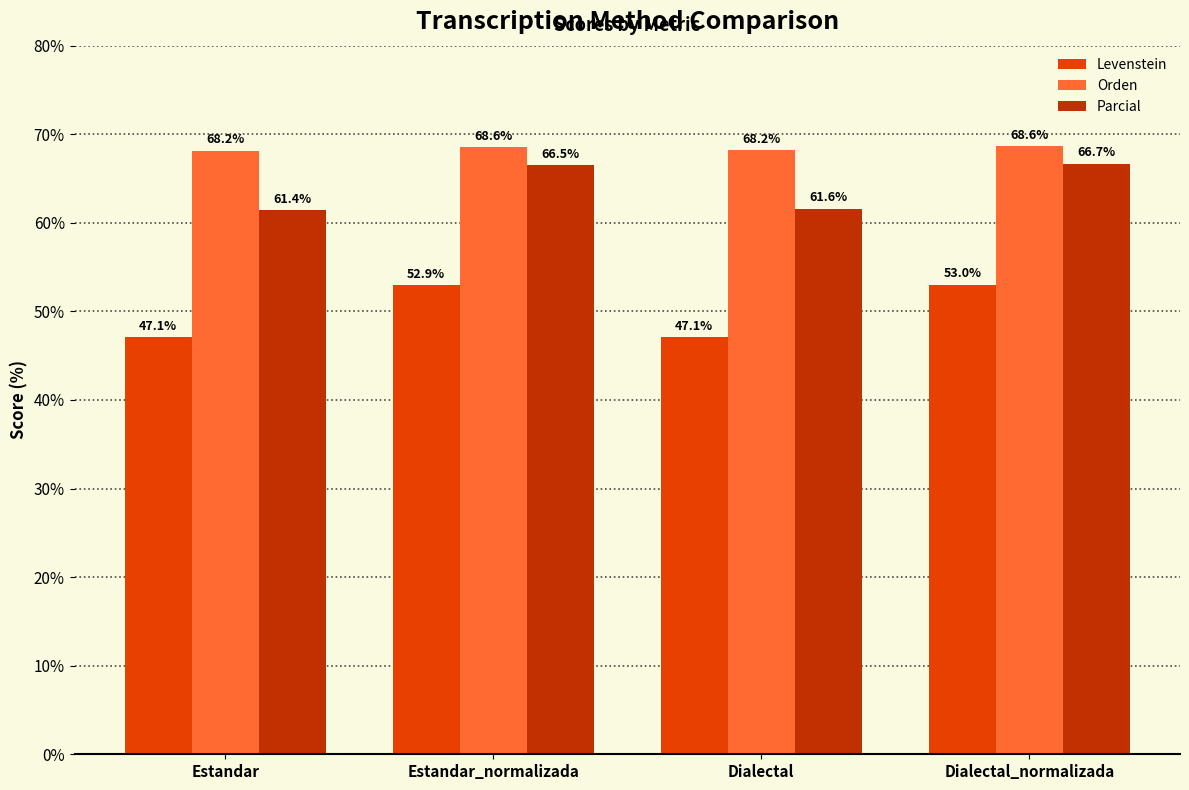

What is the label of the 4th bar from the right?

Estandar